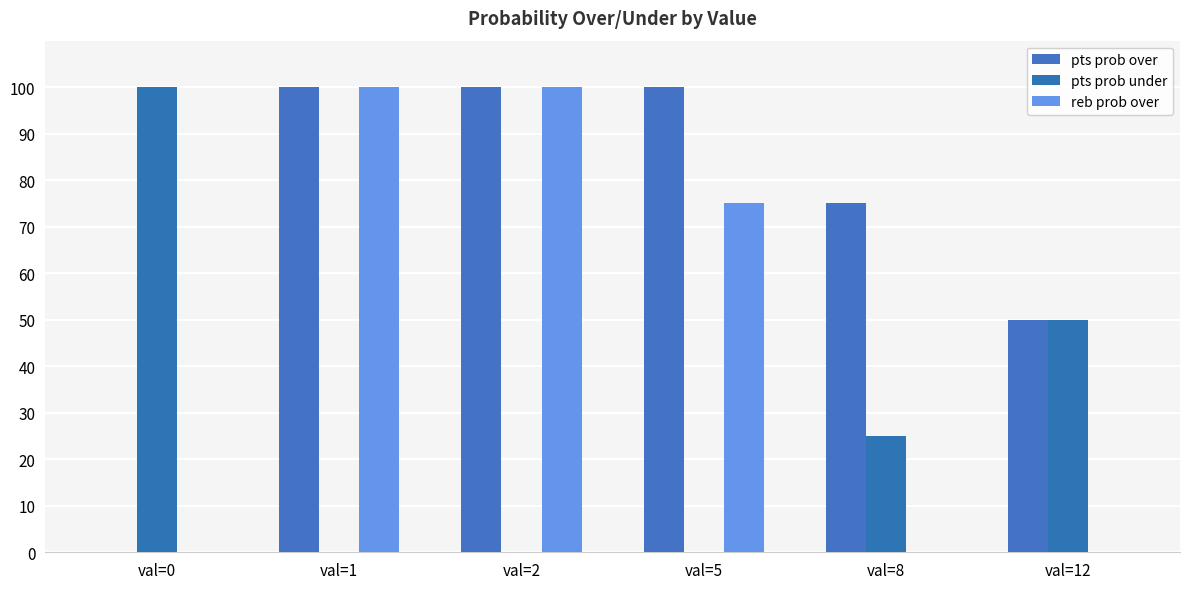

What is the difference between the maximum and minimum values in the pts prob under series?

100